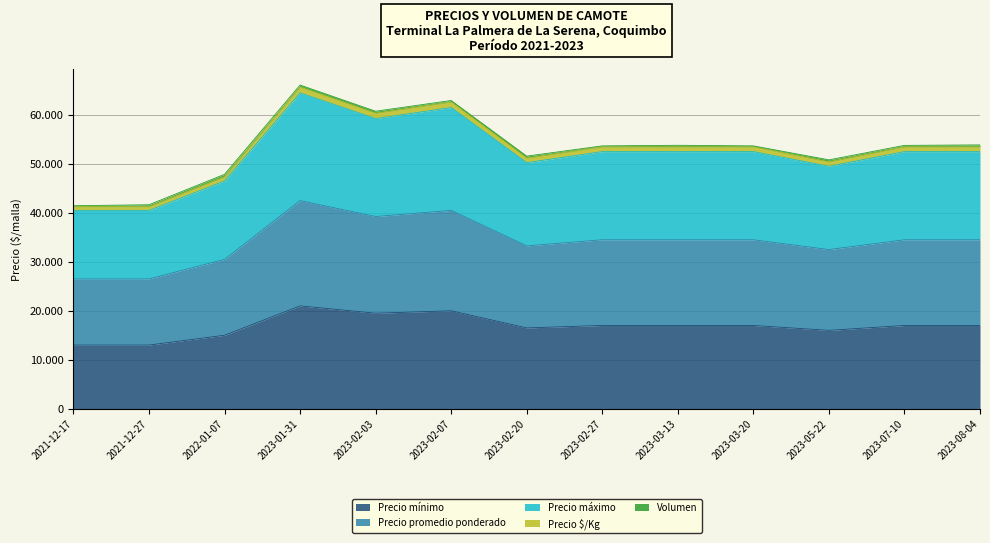

What is the label of the 11th point from the left?

2023-05-22